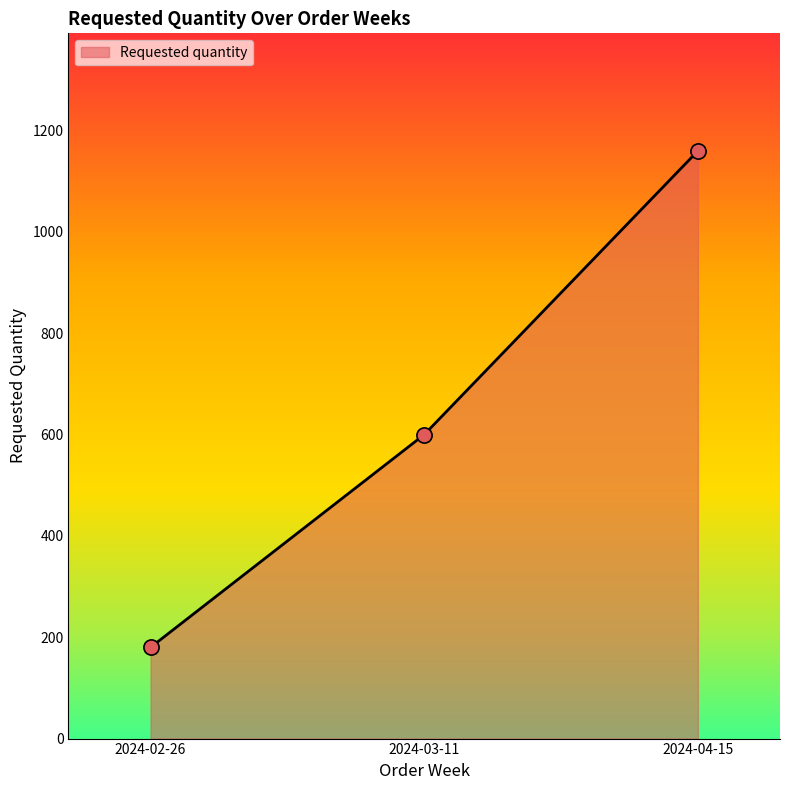

What is the change in value from 2024-02-26 to 2024-04-15?

+980